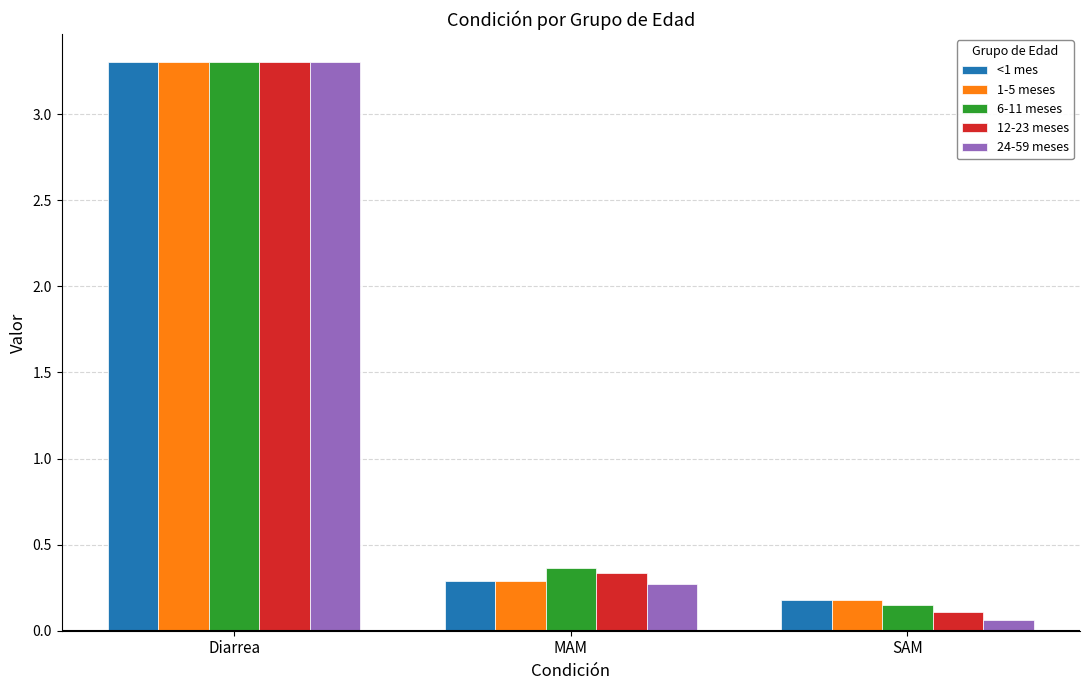

What is the difference between the <1 mes values at Diarrea and MAM?

3.0